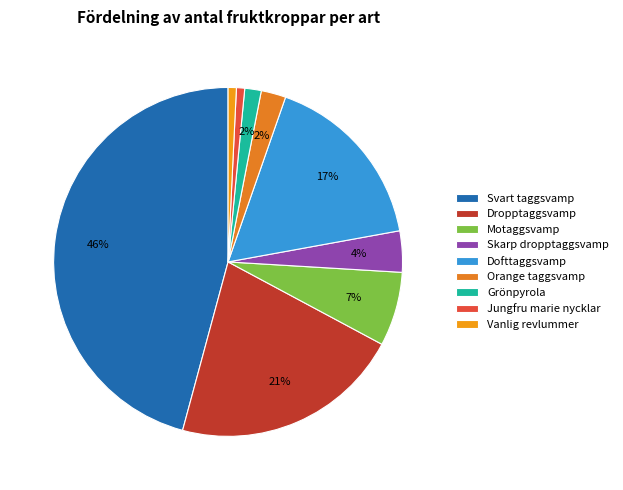

What percentage is the Vanlig revlummer slice, to the nearest percent?

1%